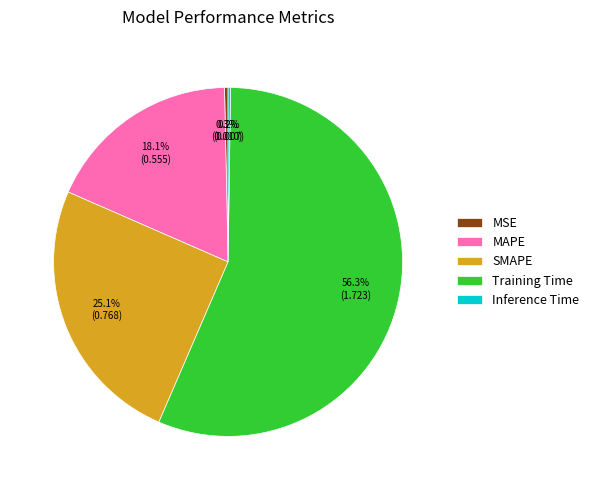

Between SMAPE and MSE, which is larger?

SMAPE